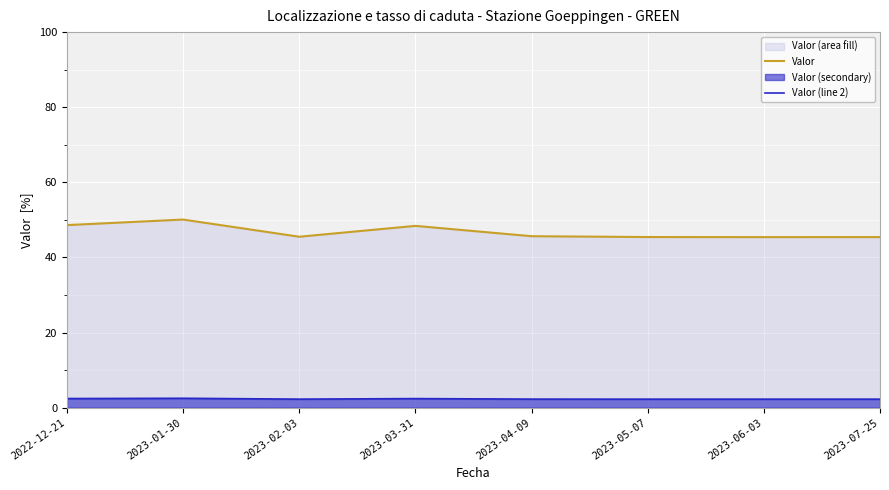

At which category is the sum across all series the highest?

2023-01-30